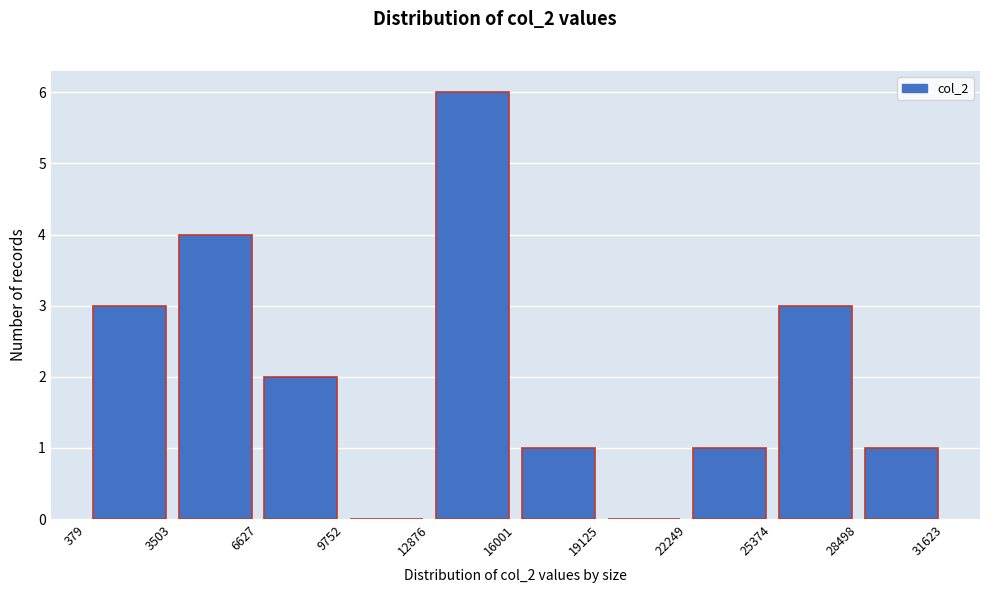

Reading left to right, transcribe this chart: for each bar, give the range it covers on the x-axis and its height. The values are not printed on the chart, so give them approximately, as read against the axis.

379 to 3503: 3
3503 to 6627: 4
6627 to 9752: 2
9752 to 12876: 0
12876 to 16001: 6
16001 to 19125: 1
19125 to 22249: 0
22249 to 25374: 1
25374 to 28498: 3
28498 to 31623: 1